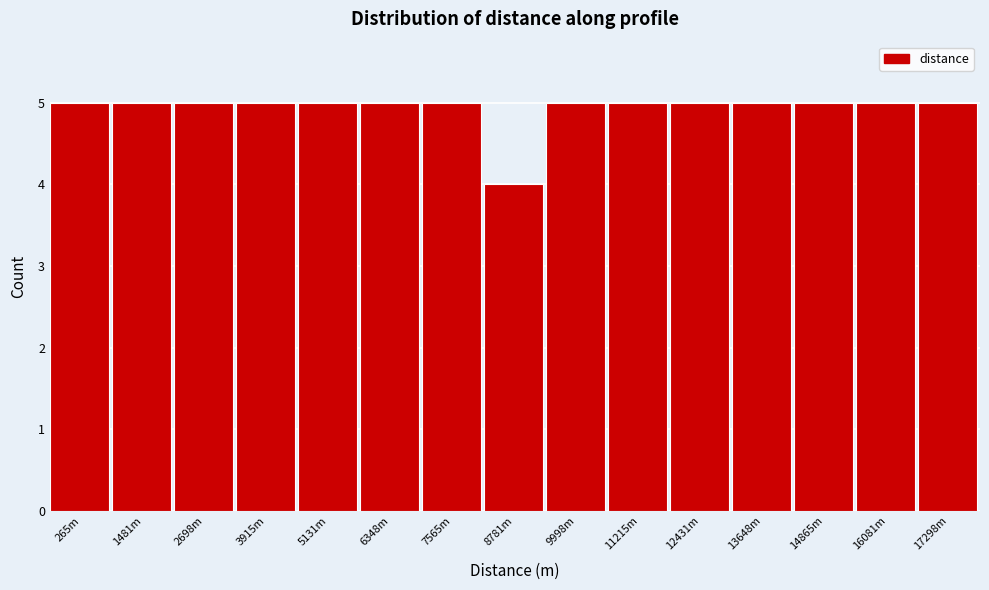

Reading left to right, transcribe all the data shown in this chart.

265m=5	1481m=5	2698m=5	3915m=5	5131m=5	6348m=5	7565m=5	8781m=4	9998m=5	11215m=5	12431m=5	13648m=5	14865m=5	16081m=5	17298m=5